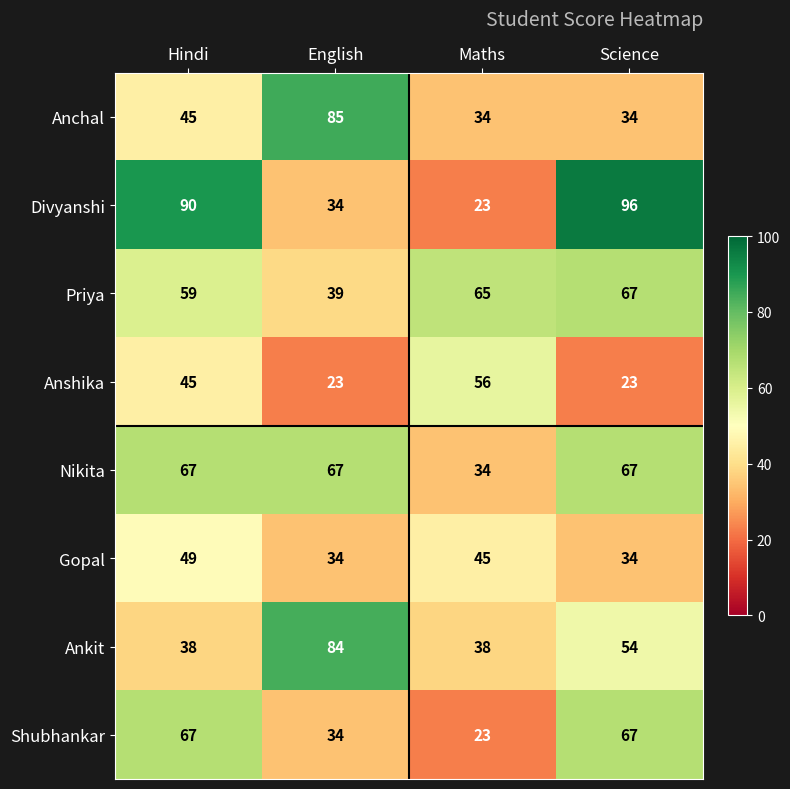

What is the difference between the maximum and minimum values in the Anchal series?

51